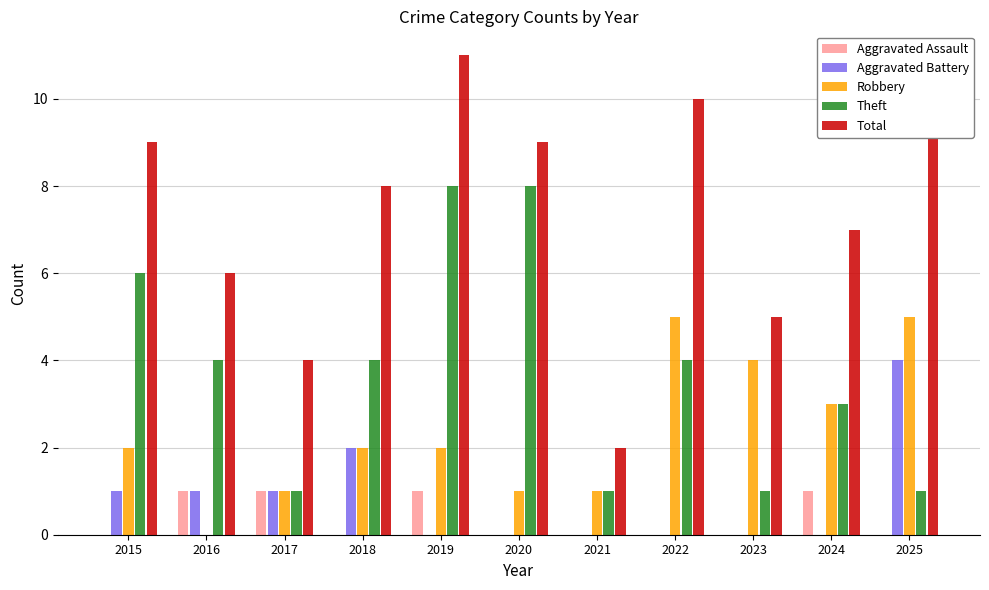

True or false: Total has a value of 7 at 2024.

True